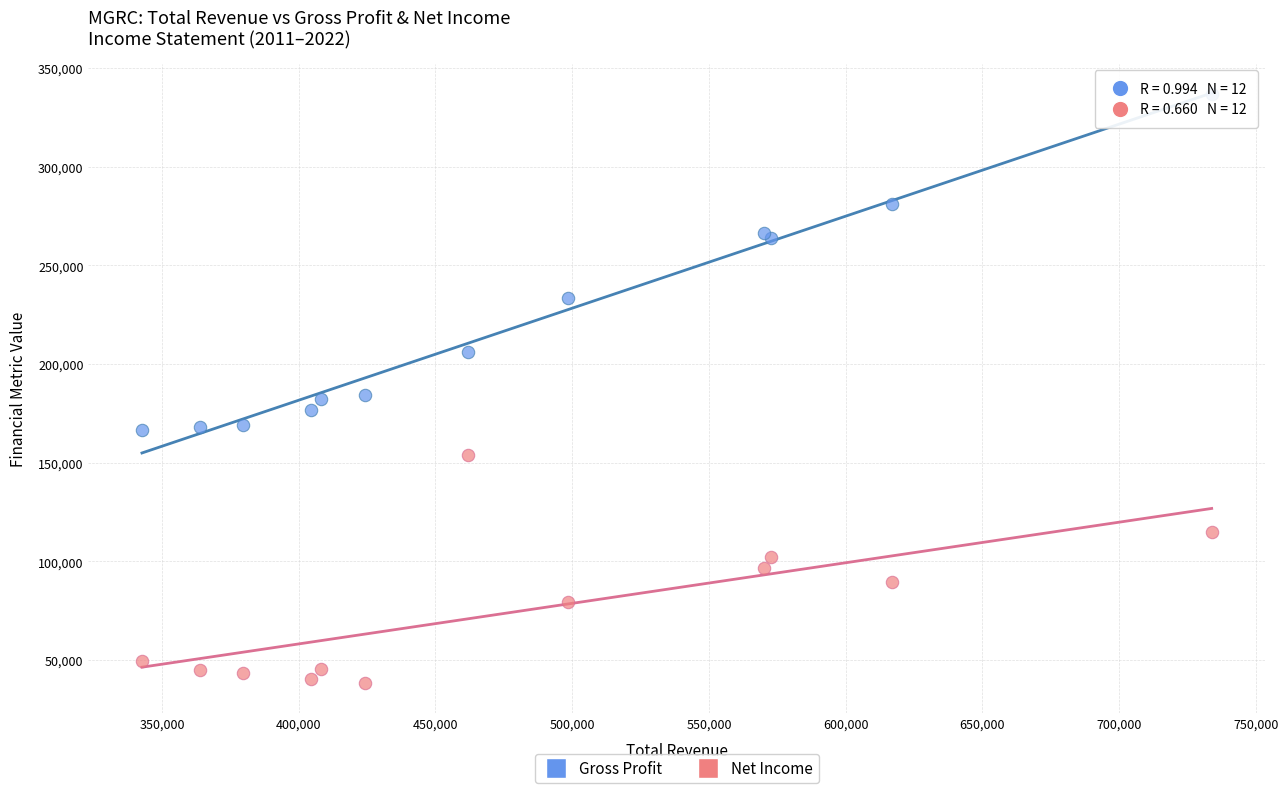

Which series has the largest Y range (max minus min)?

Gross Profit